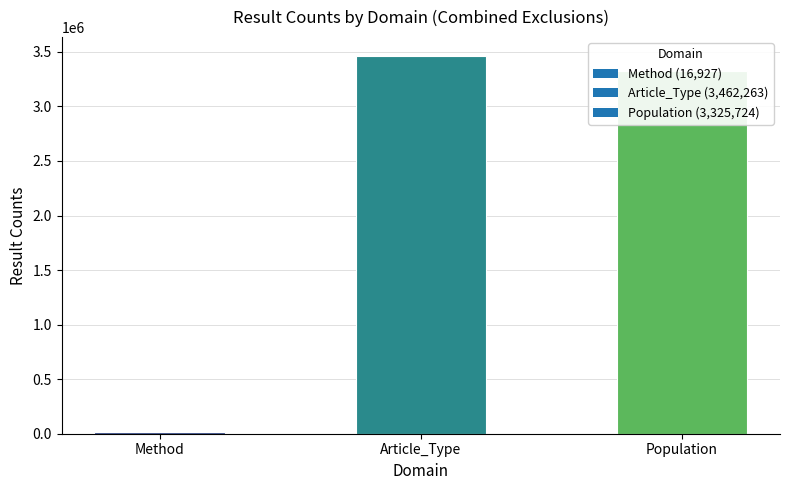

Between Population and Method, which is larger?

Population